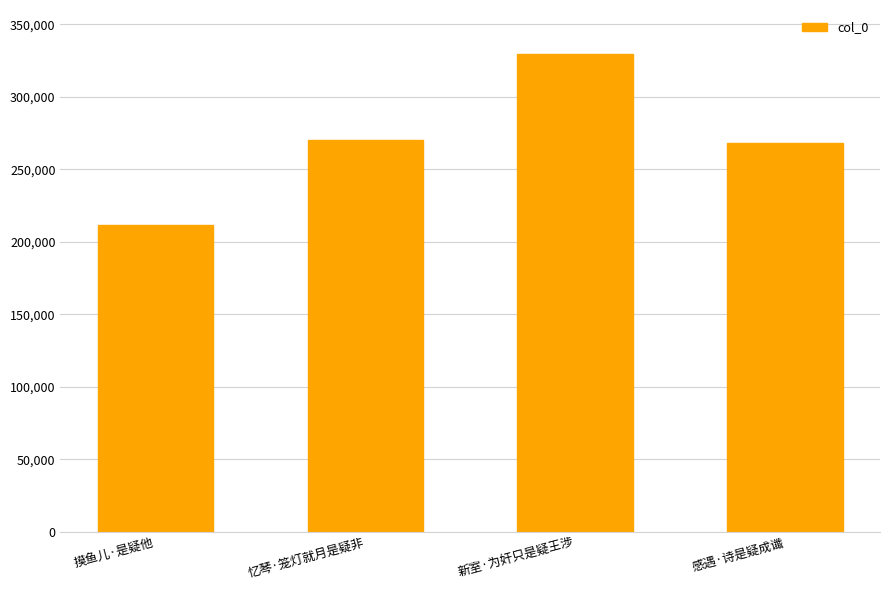

What is the approximate value at 摸鱼儿·是疑他, to the nearest 10?

211840